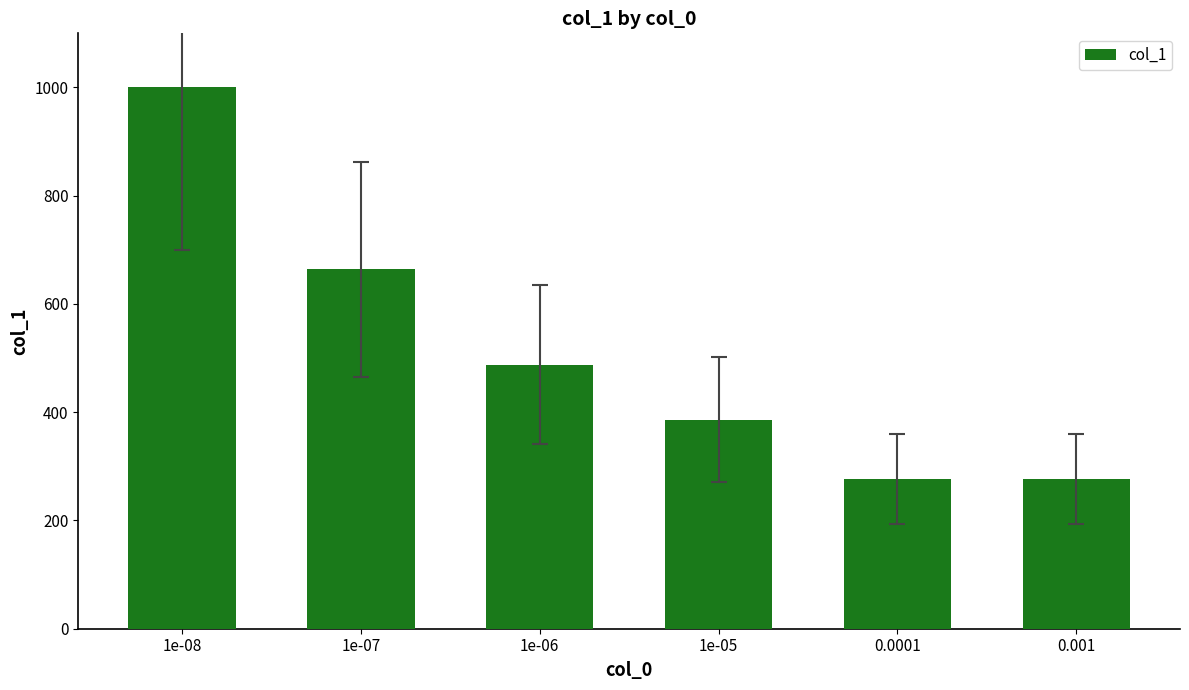

Are the bars grouped side by side (vs. stacked)?

No